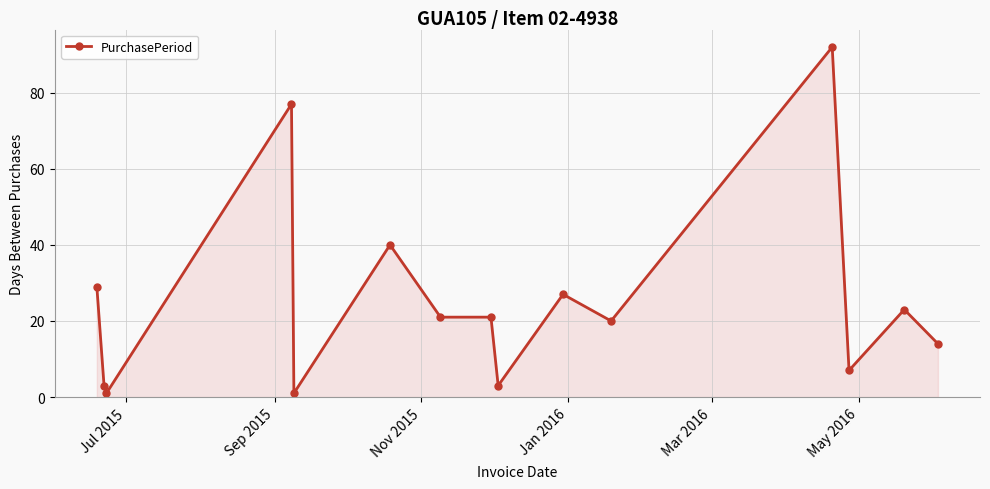

What is the sum of all values?

379